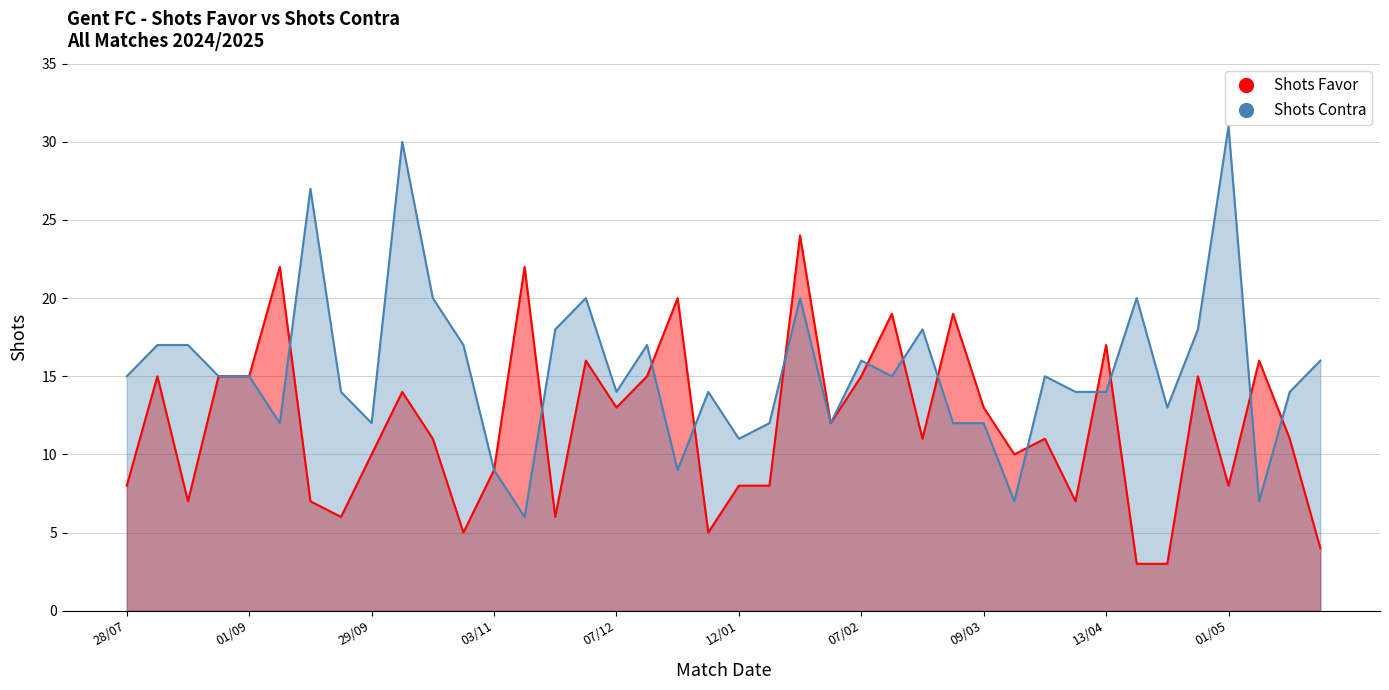

Is the value of Shots Contra at 11/05 greater than the value of Shots Favor at 10/11?

No